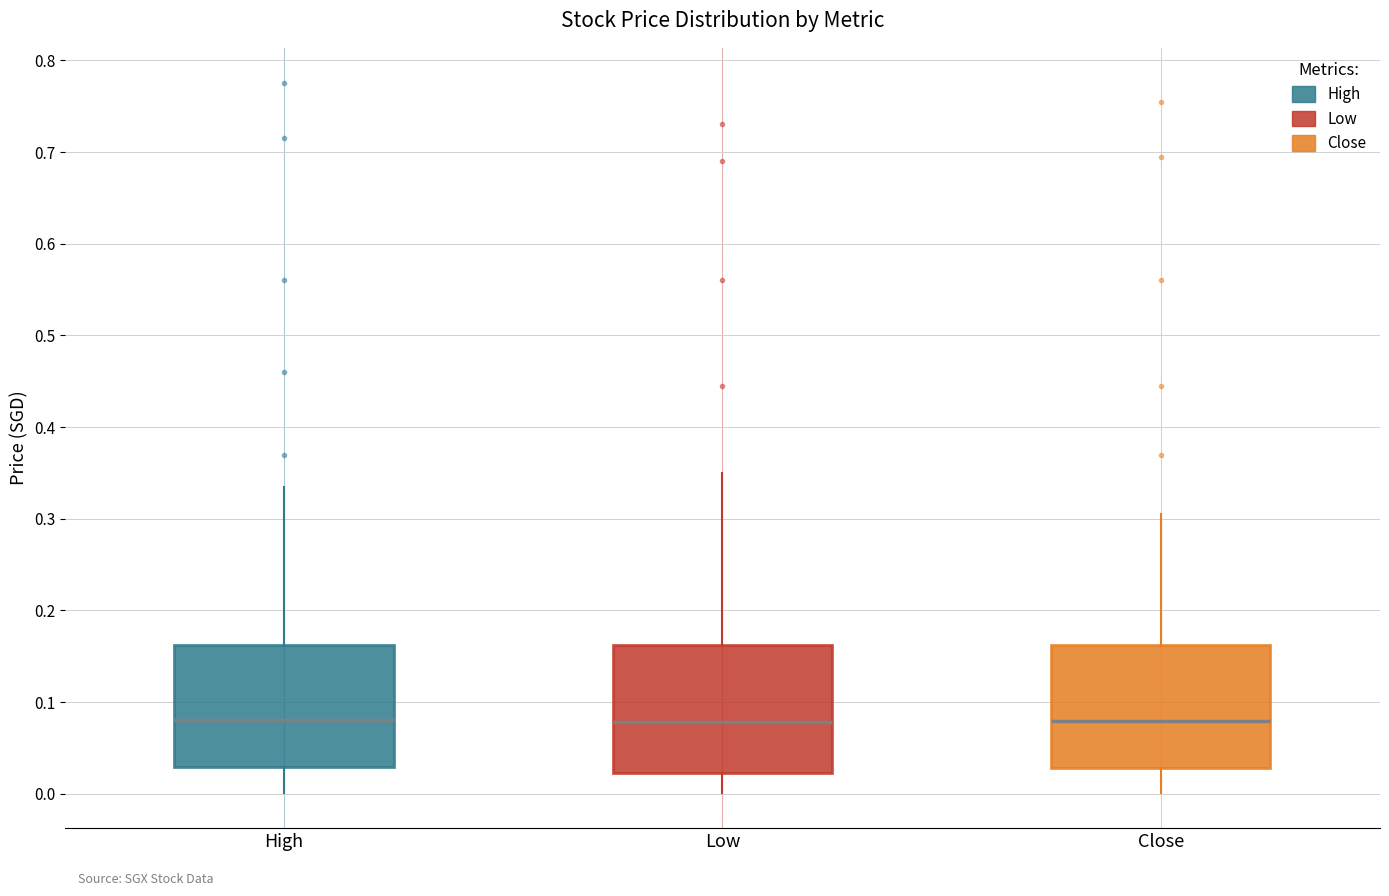

Where is the lower edge of the box for High on the y-axis? The values are not printed on the chart, so give them approximately, as read against the axis.

0.03